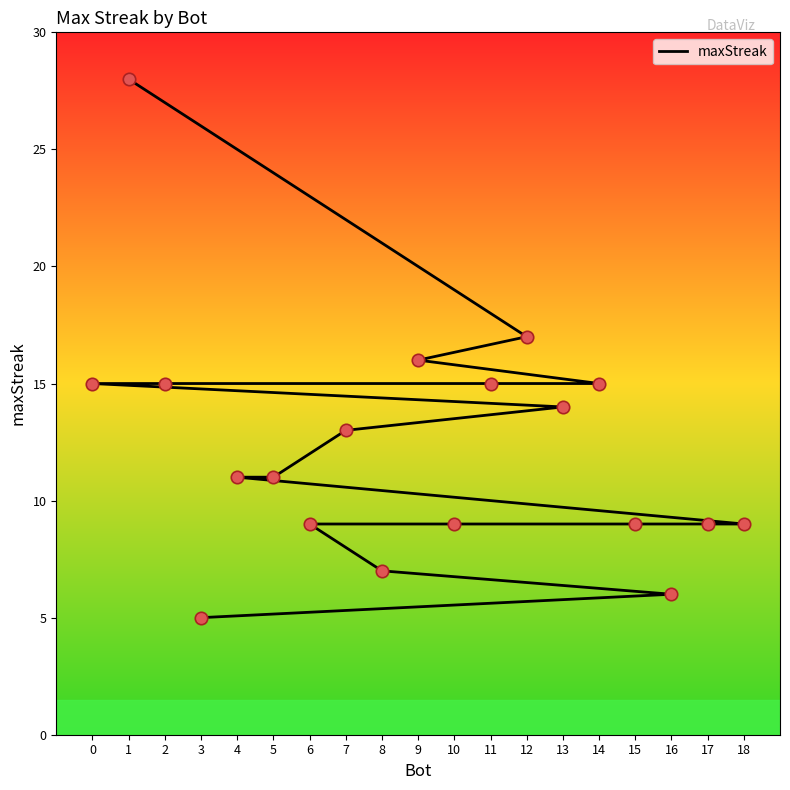

Approximately how many times larger is the value at 3 compared to 7?

0.4